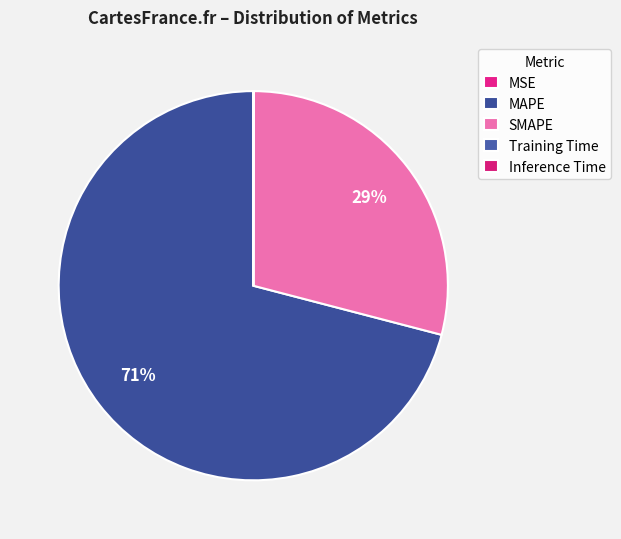

What is the total percentage of Inference Time and SMAPE?

29.1%